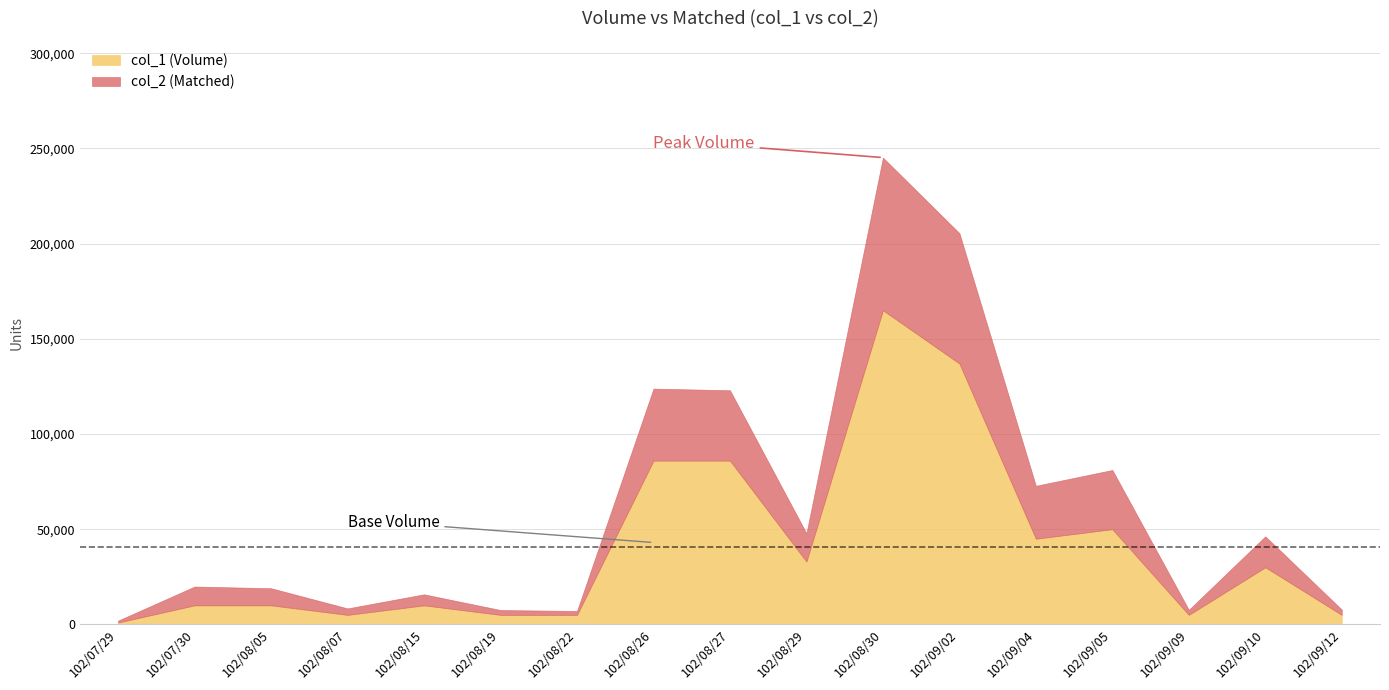

Rank the series by their maximum value, from highest to lowest.

col_1 (Volume), col_2 (Matched)